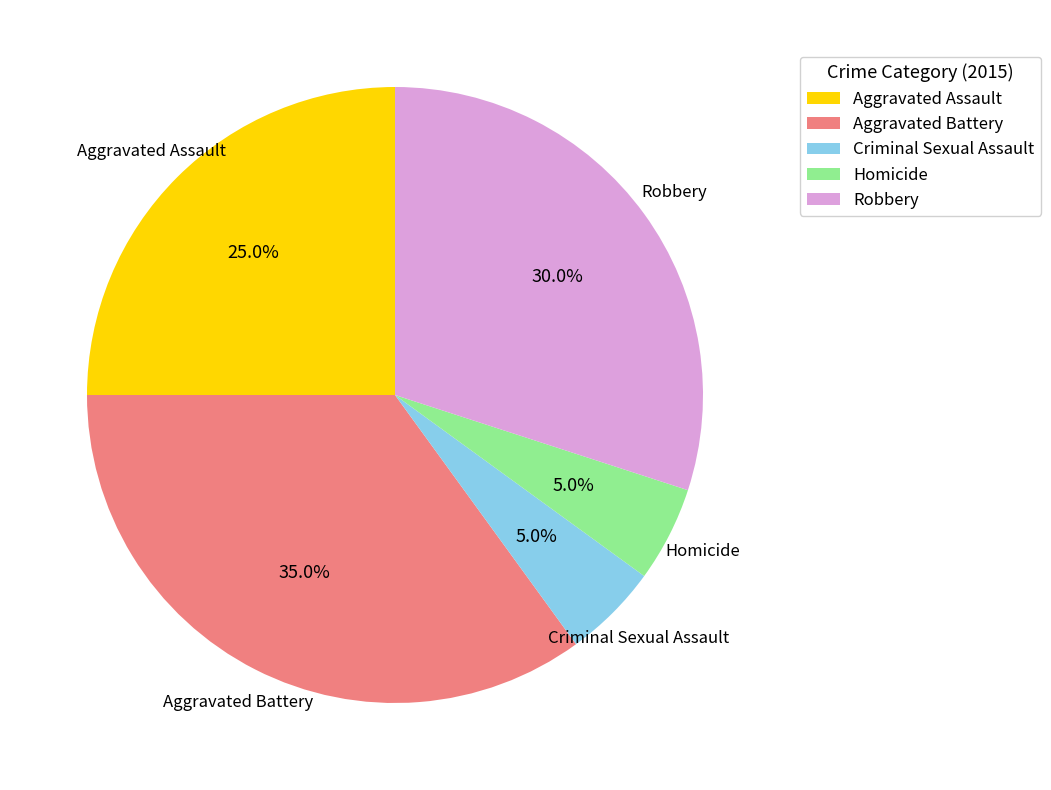

To the nearest percent, what percentage of the pie is Aggravated Battery?

35%